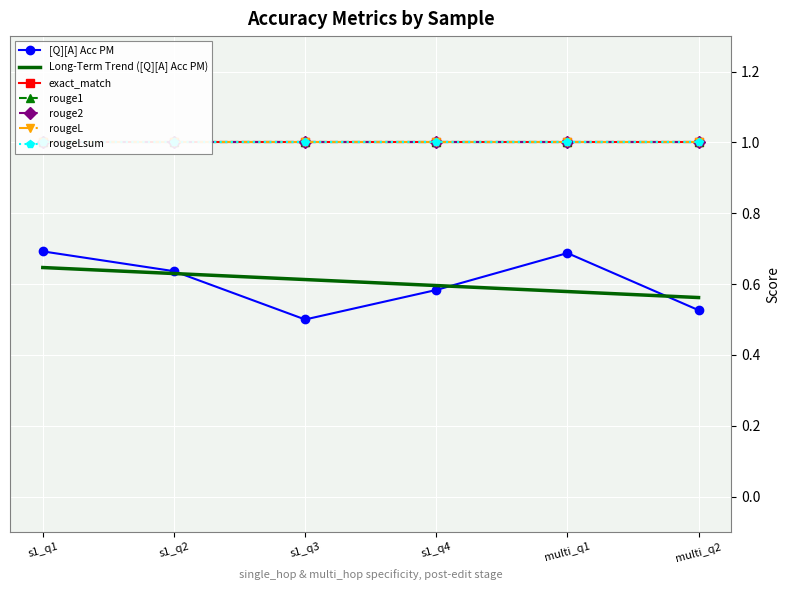

What is the sum of the rouge2 values at 0 and 0?

2.0